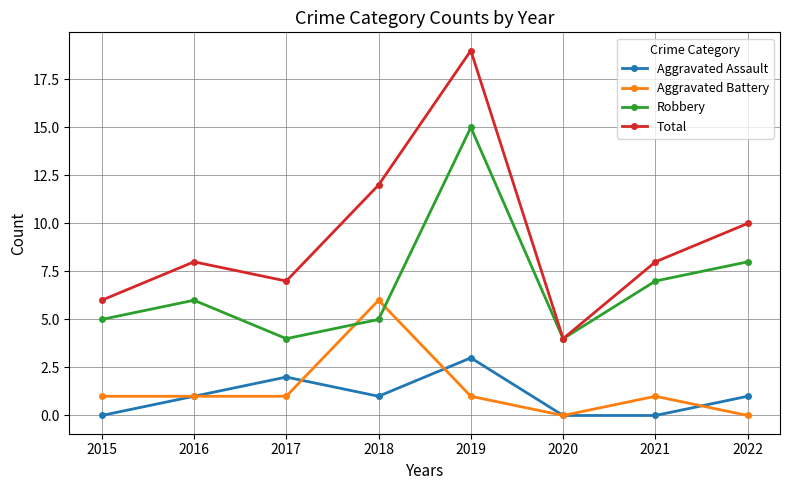

What is the value of the Aggravated Battery point at the 4th from the left?

6